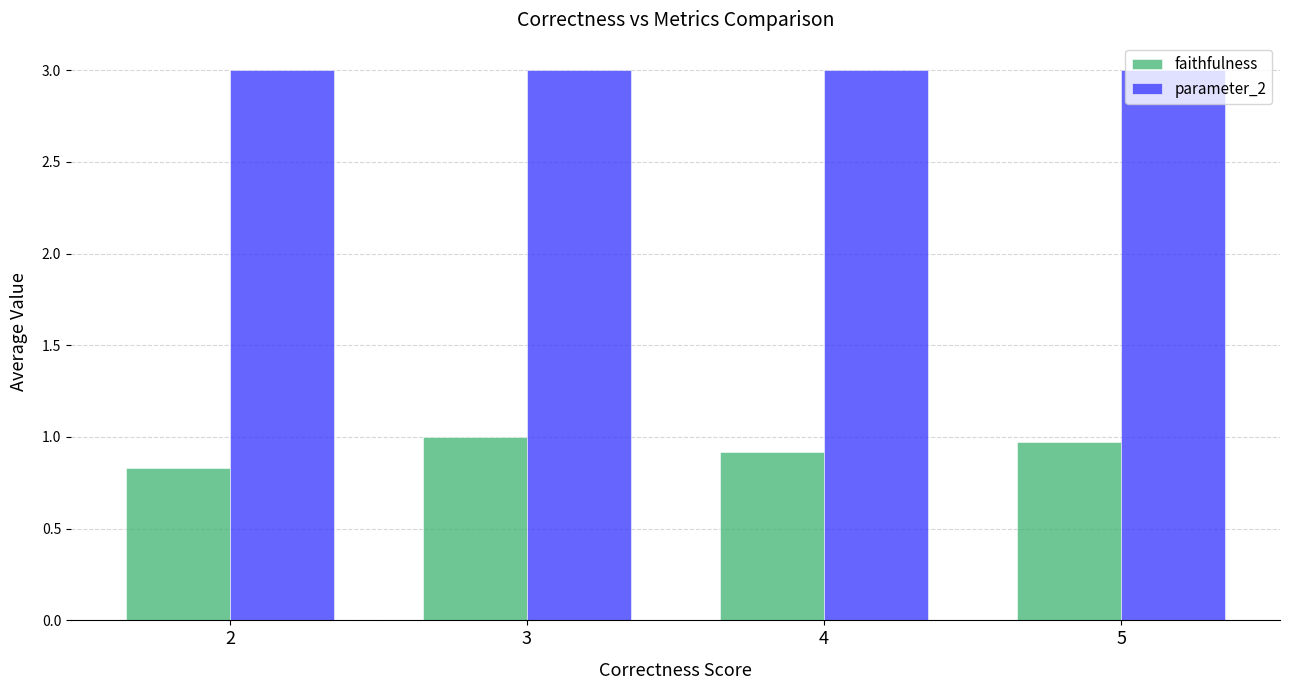

Where is faithfulness nearest to the value 0?

2